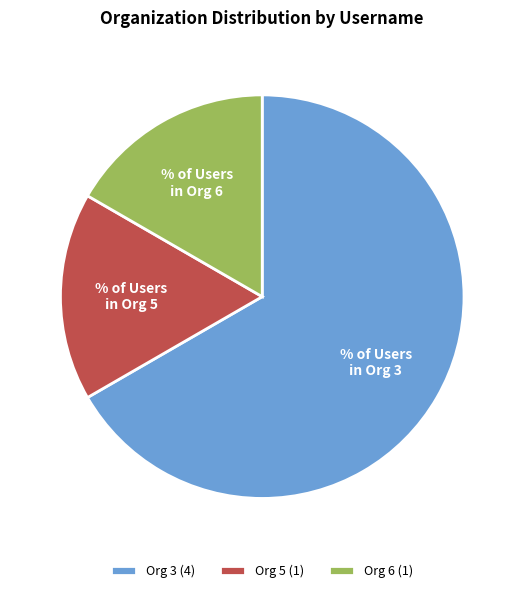

Which has a higher value, Org 6 (1) or Org 3 (4)?

Org 3 (4)